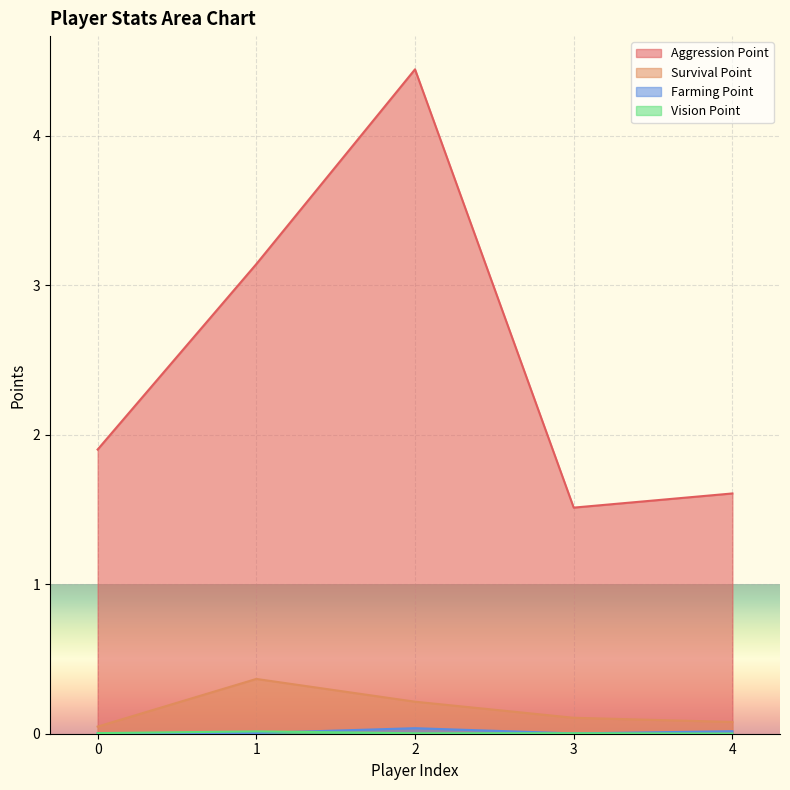

Reading left to right, what are all the values shown in this chart?

Aggression Point: 1.9	3.1	4.4	1.5	1.6
Survival Point: 0.0	0.4	0.2	0.1	0.1
Farming Point: 0.0	0.0	0.0	0.0	0.0
Vision Point: 0.0	0.0	0.0	0.0	0.0